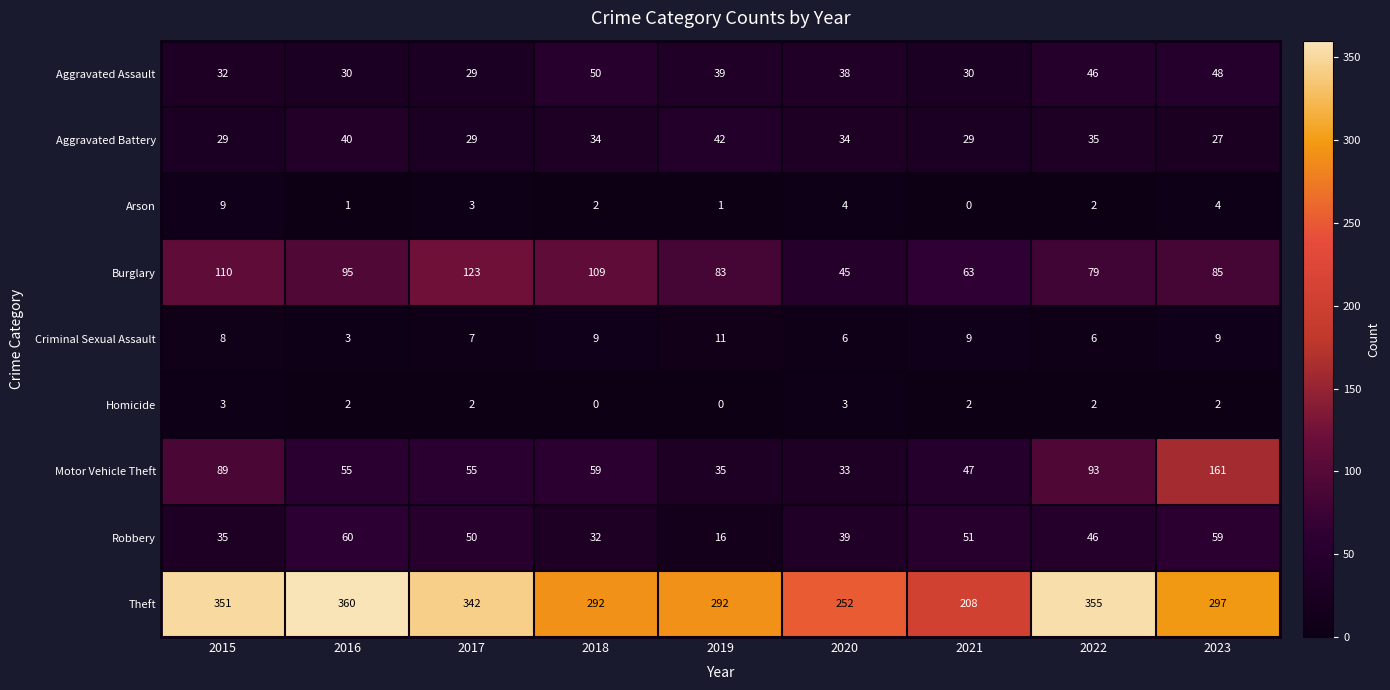

What is the total value across all series at 2021?

439